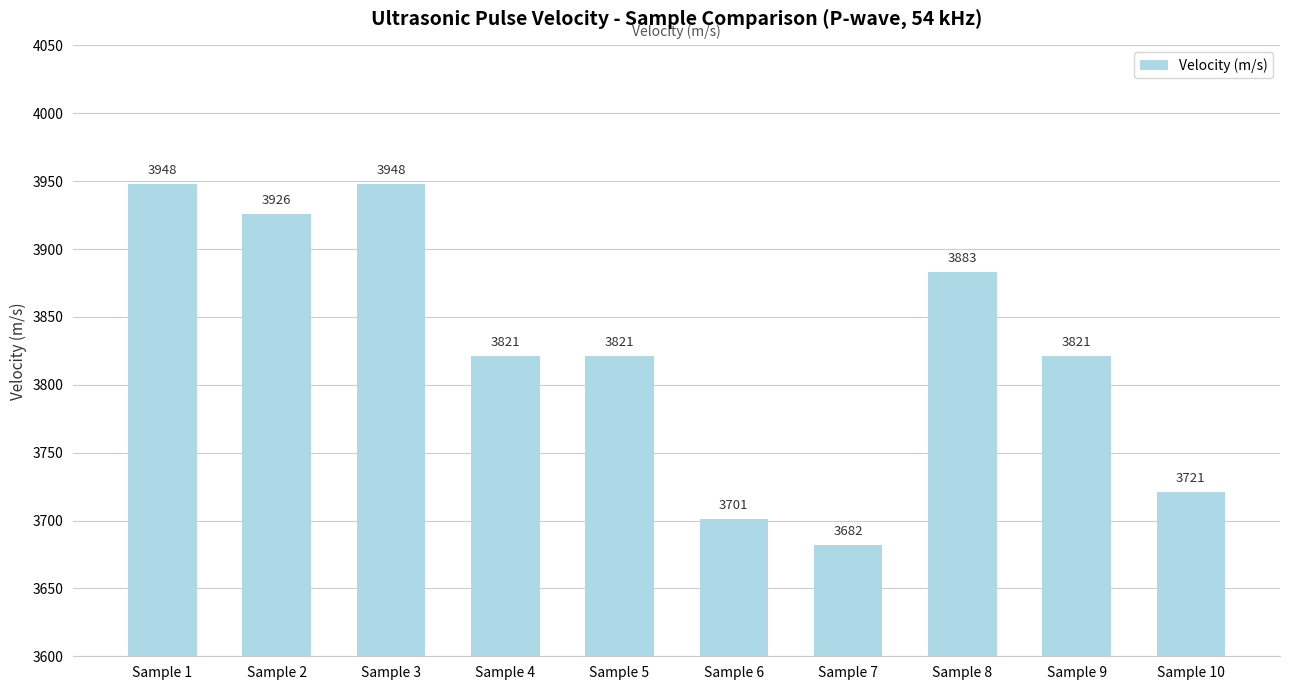

What is the difference between the maximum and minimum values?

266